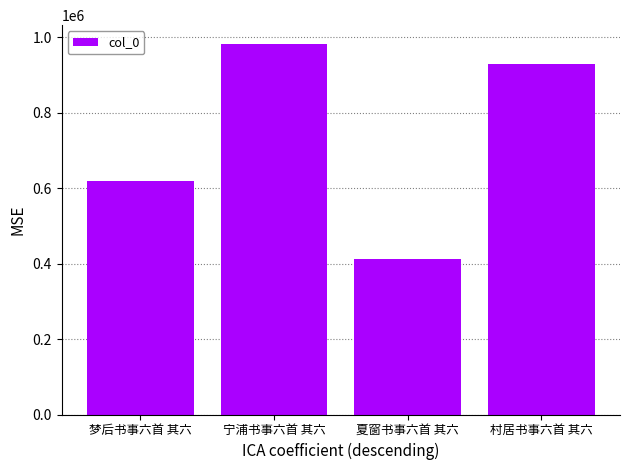

Count the number of categories in the chart.

4